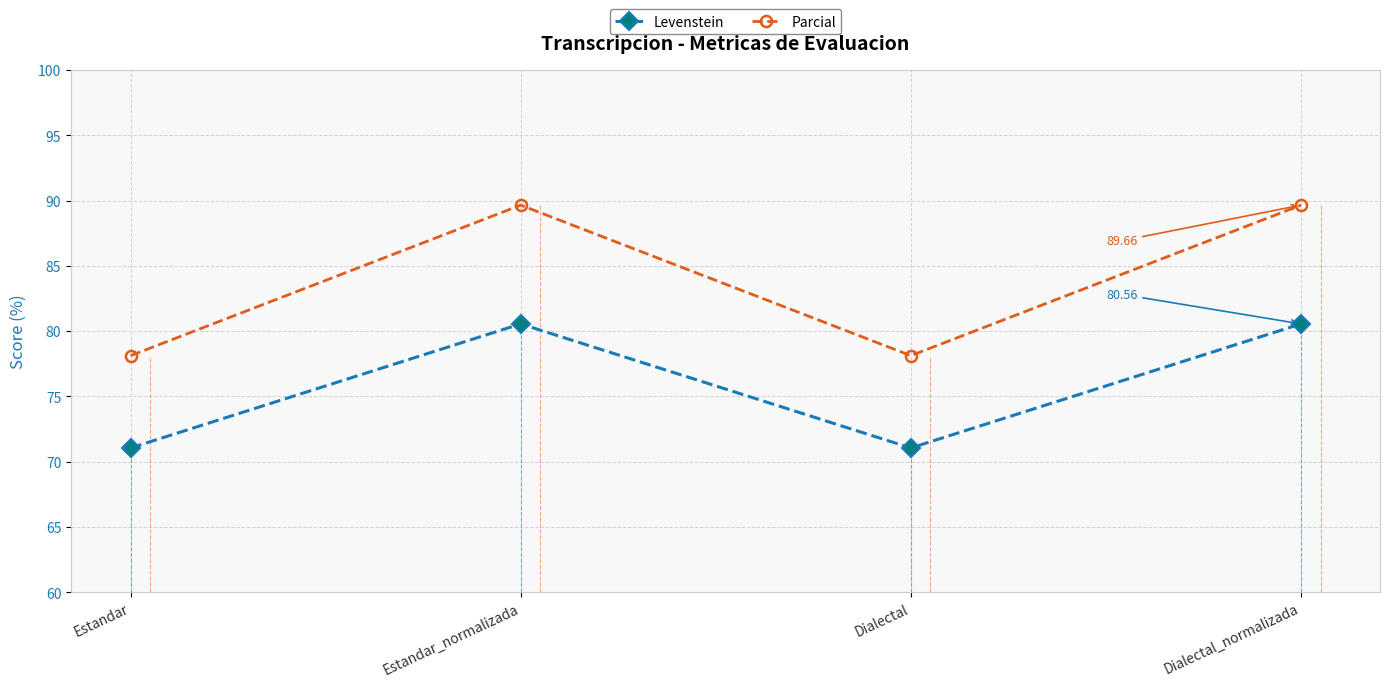

True or false: Levenstein and Parcial cross at least once.

False